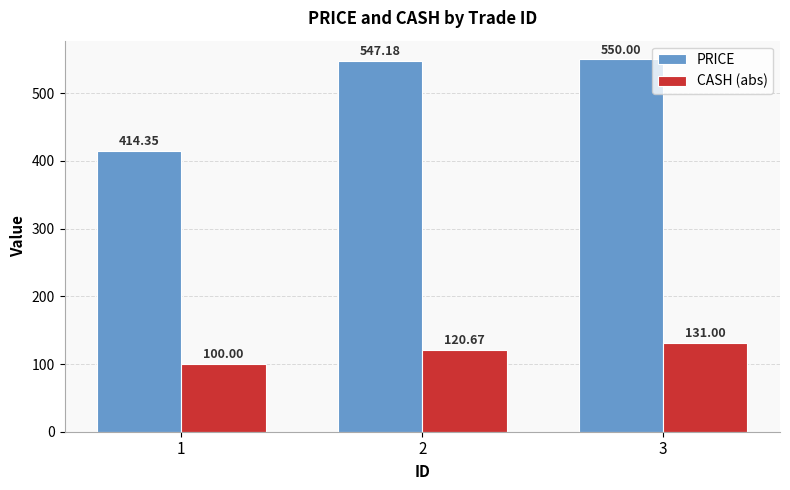

Which series has the widest spread of values?

PRICE